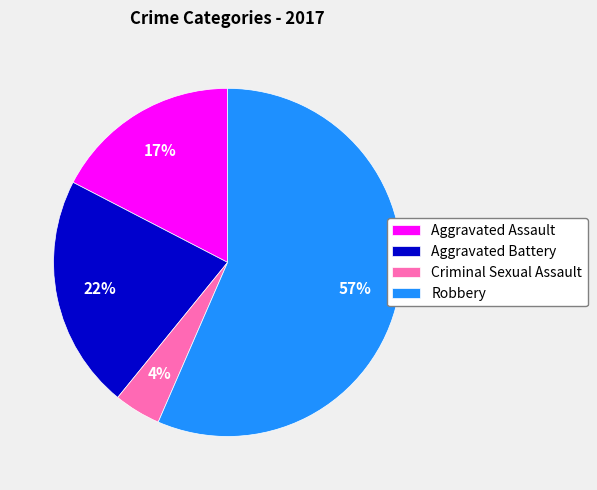

What is the smallest slice in the pie chart?

Criminal Sexual Assault